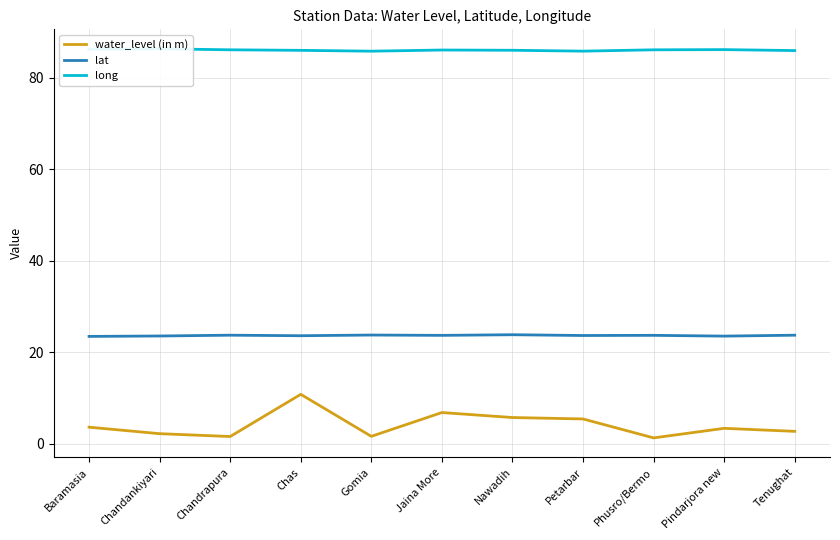

Between Chas and Pindarjora new, which is larger?

Chas